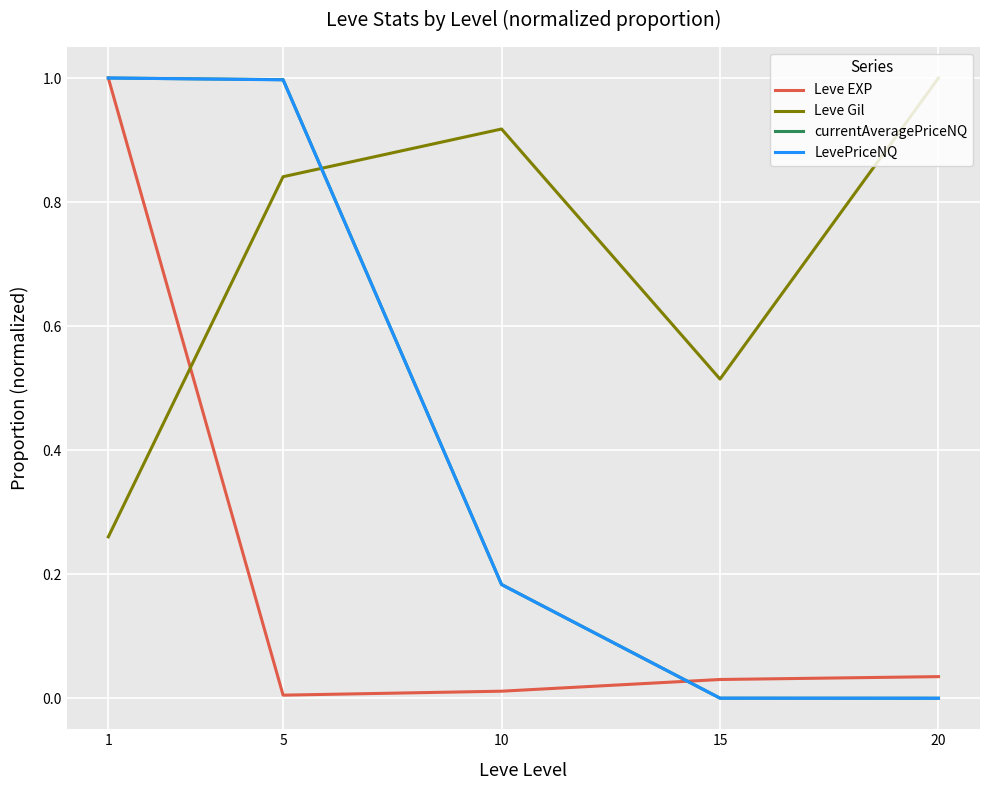

What is the difference between the maximum and minimum values in the LevePriceNQ series?

1.0